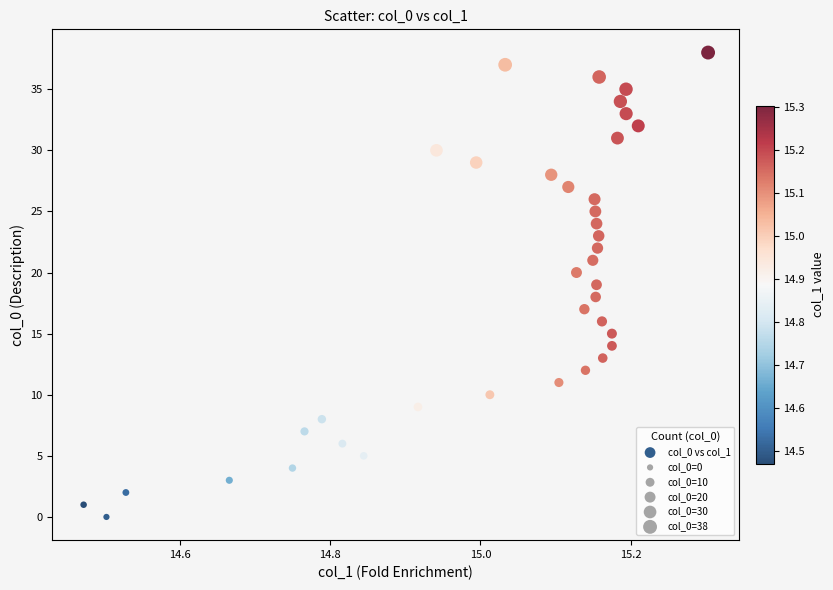

What is the range of Y values (max minus min)?

38